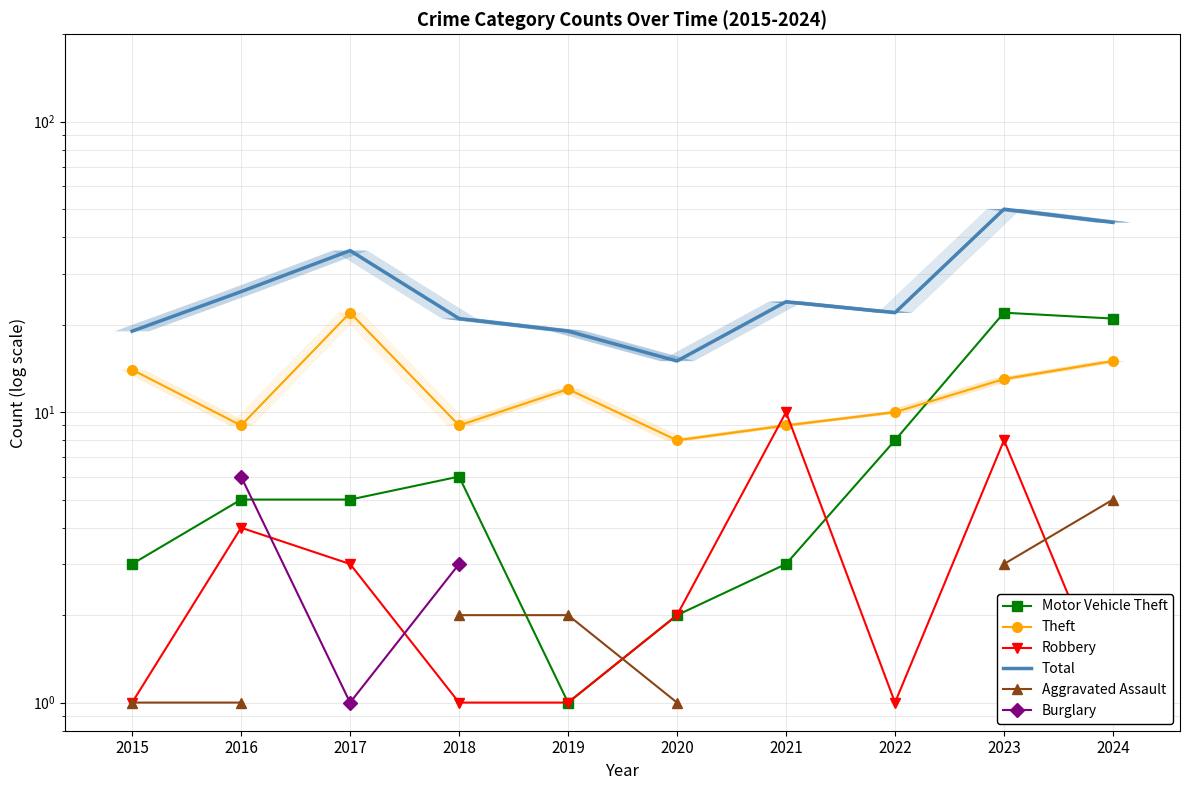

At how many categories does at least one series exceed 33?

3